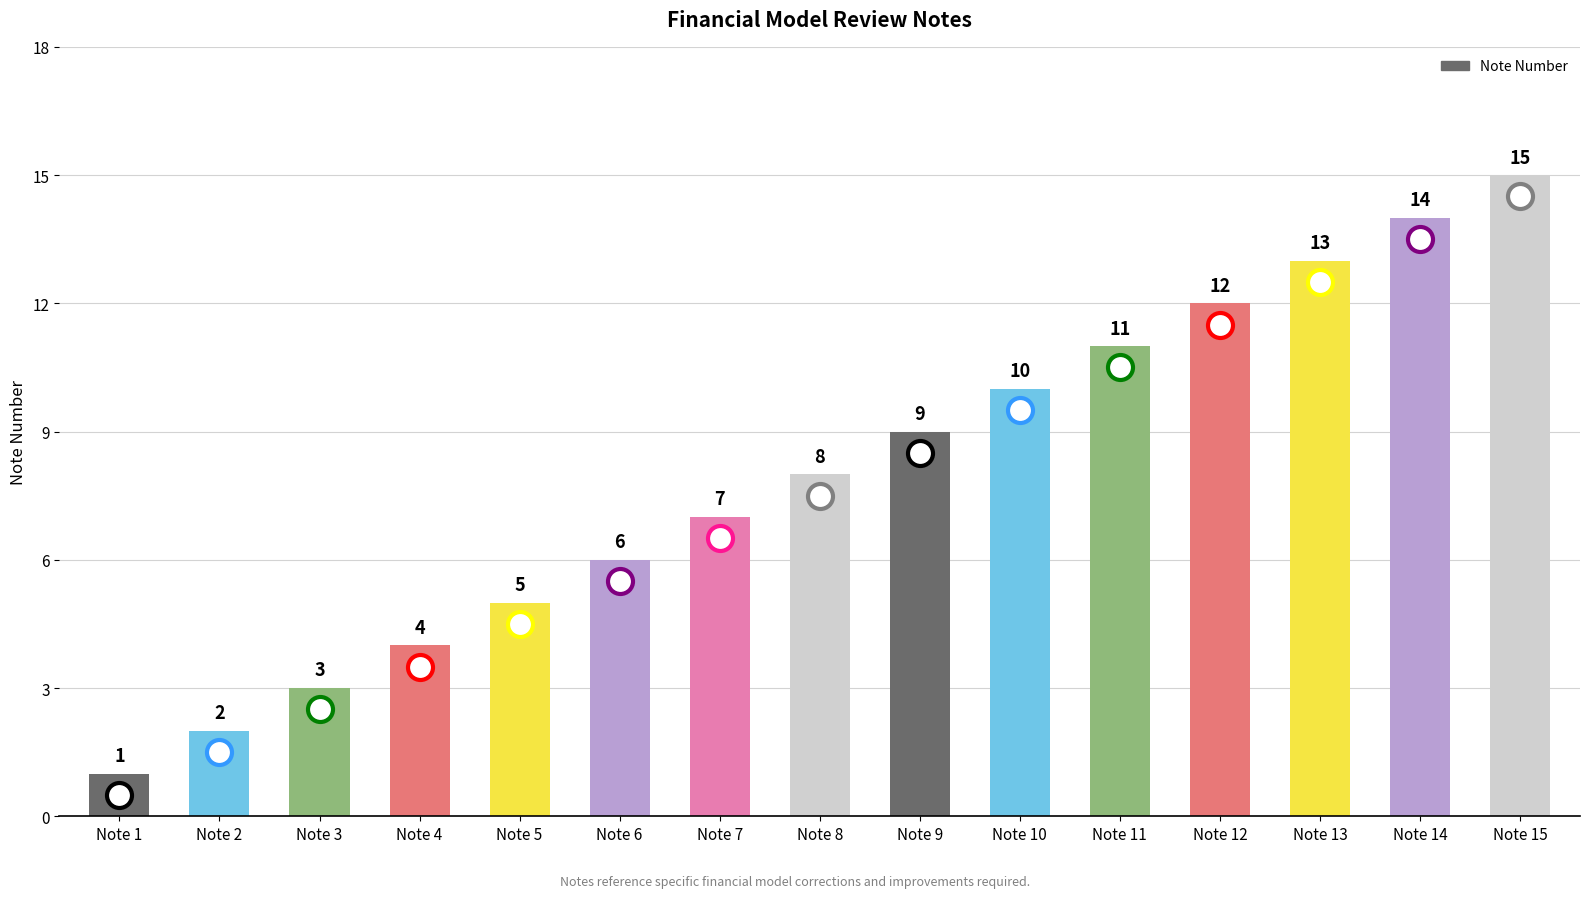

How many bars are there in total?

15